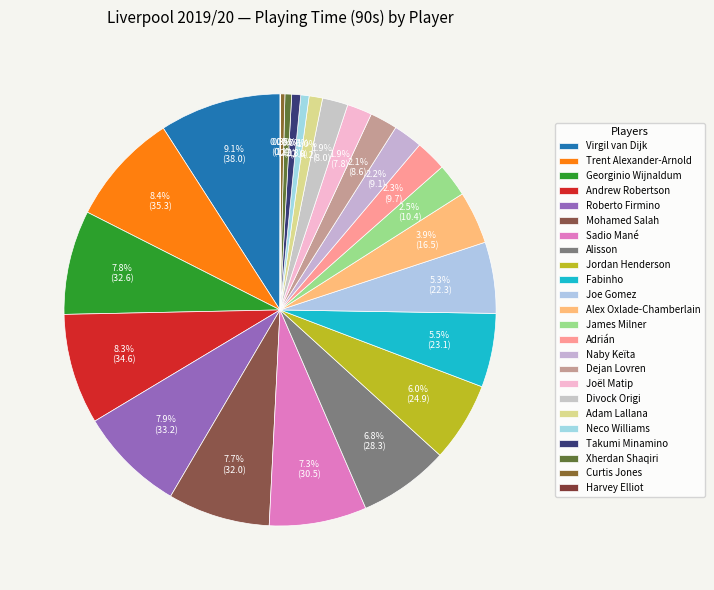

How many segments does this pie chart have?

24